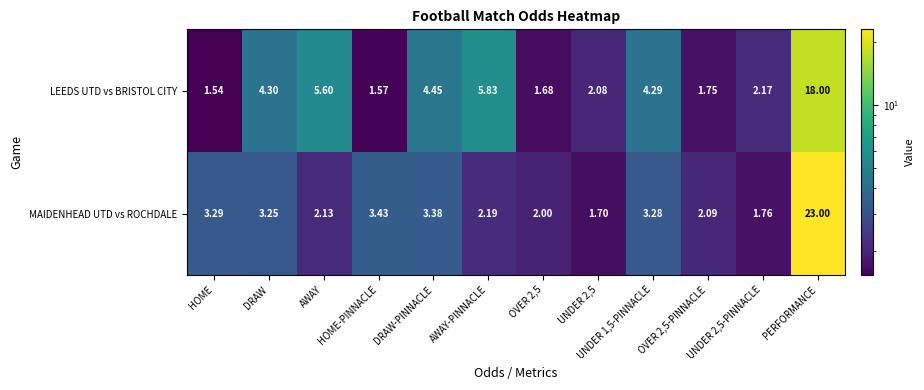

Which series has the largest total across all categories?

LEEDS UTD vs BRISTOL CITY